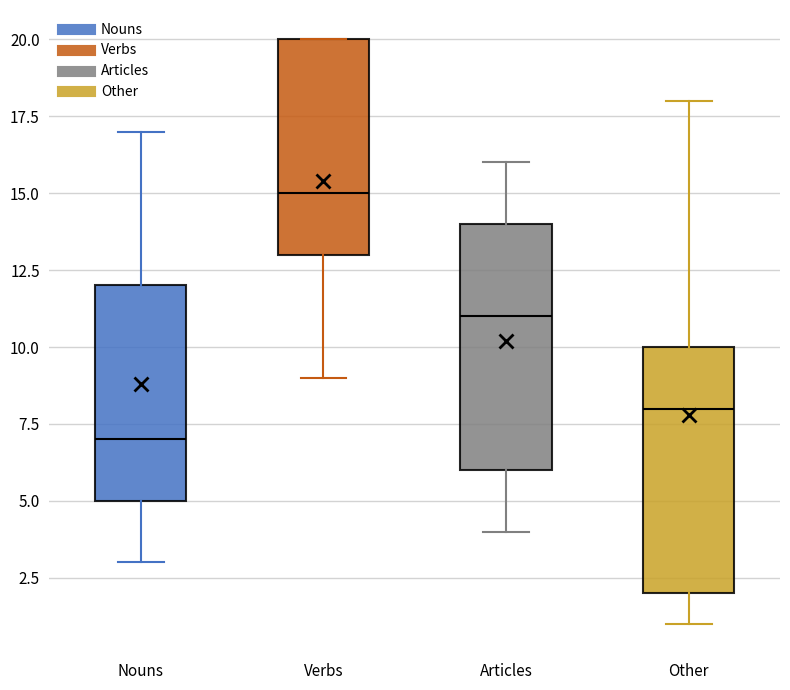

Reading left to right, read every box against the y-axis: the position of its median line, the range the box covers, and the ends of its whiskers. The values are not printed on the chart, so give them approximately, as read against the axis.

Nouns: median 7, box 5 to 12, whiskers 3 to 17
Verbs: median 15, box 13 to 20, whiskers 9 to 20
Articles: median 11, box 6 to 14, whiskers 4 to 16
Other: median 8, box 2 to 10, whiskers 1 to 18